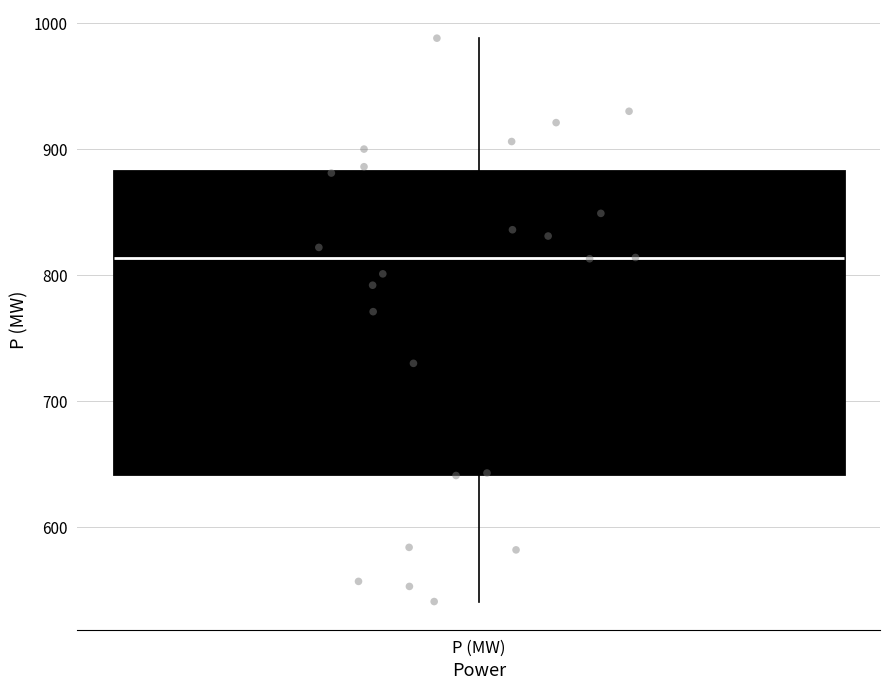

Read this box plot against the y-axis: the position of the median line, the range covered by the box, and the ends of both whiskers. The values are not printed on the chart, so give them approximately, as read against the axis.

median 810, box 640 to 880, whiskers 540 to 990